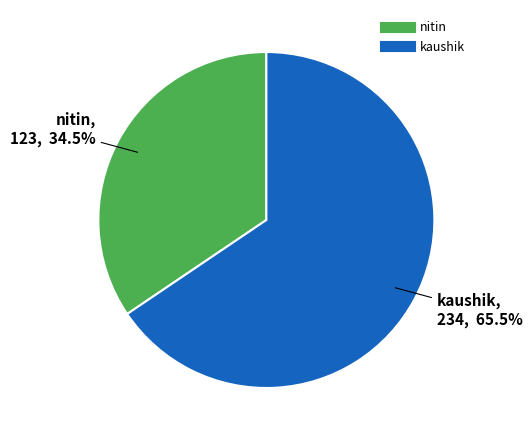

Is it true that nitin is 24% of the pie?

False